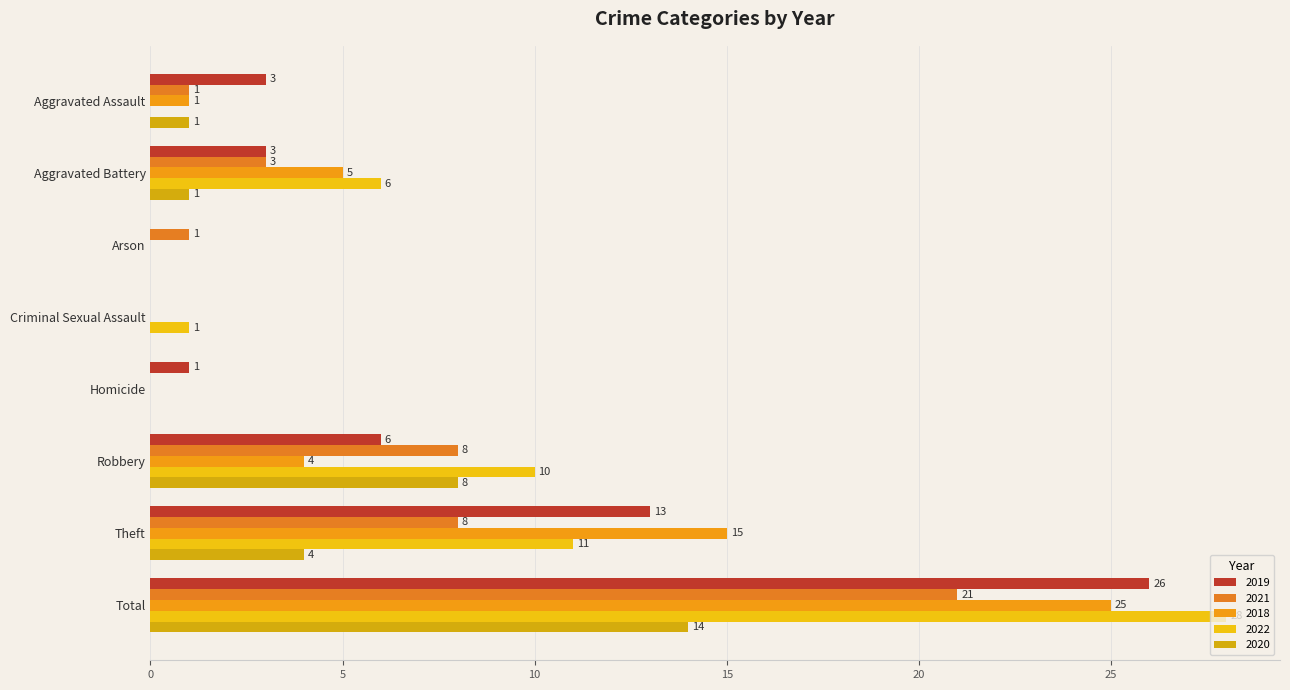

How many distinct data groups are displayed?

5